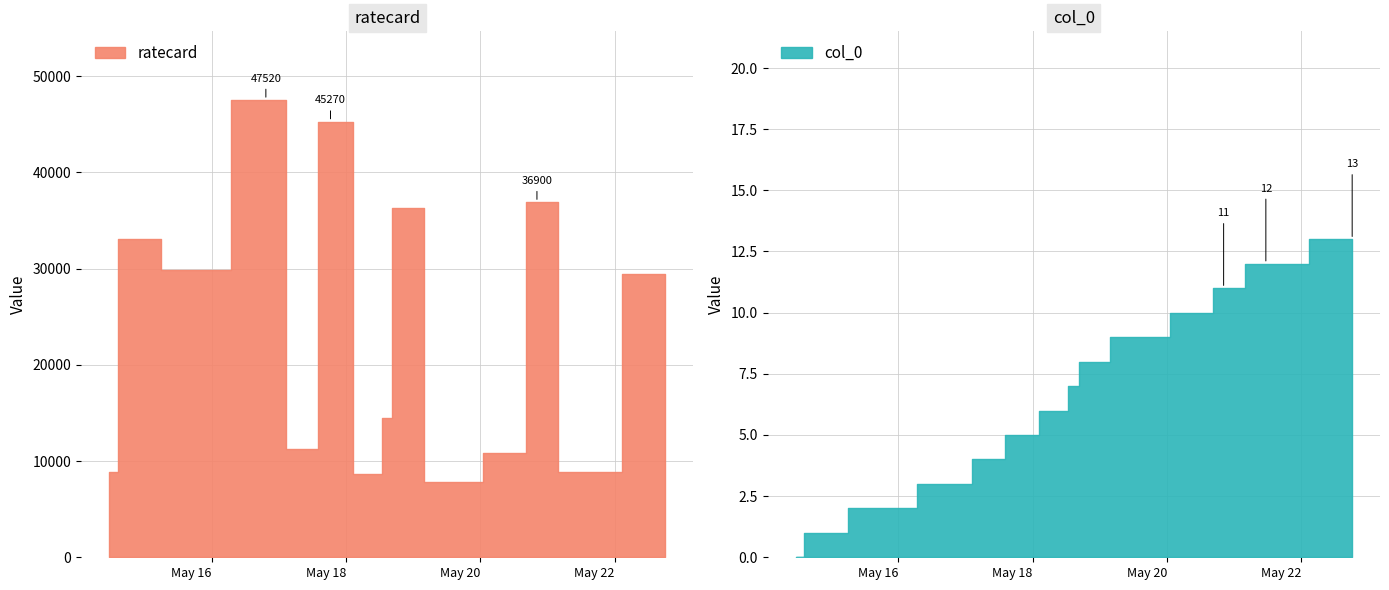

How many values in the ratecard series are below 29430?

7